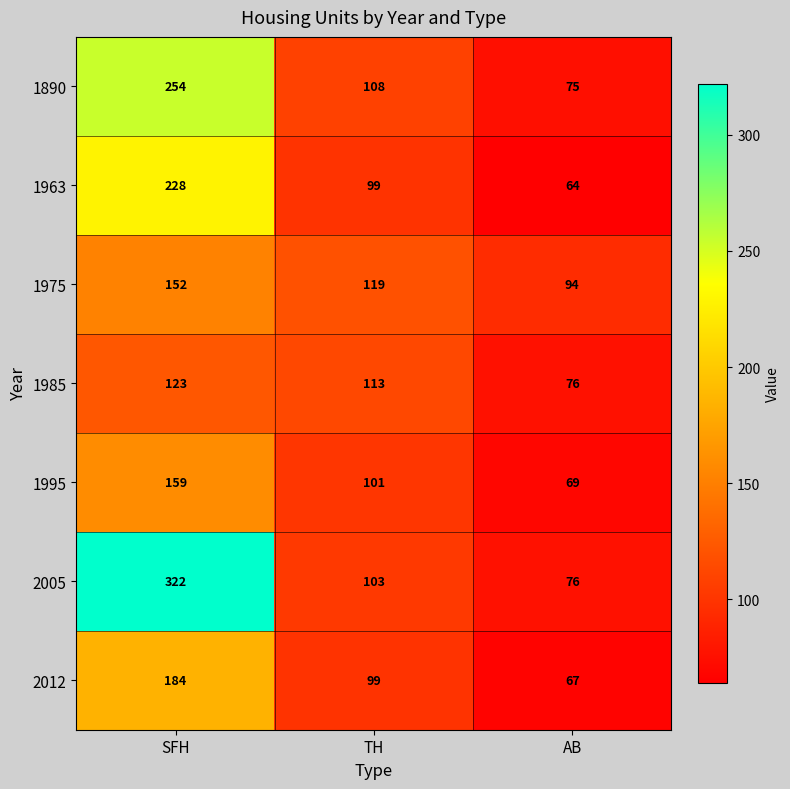

How many distinct data groups are displayed?

7